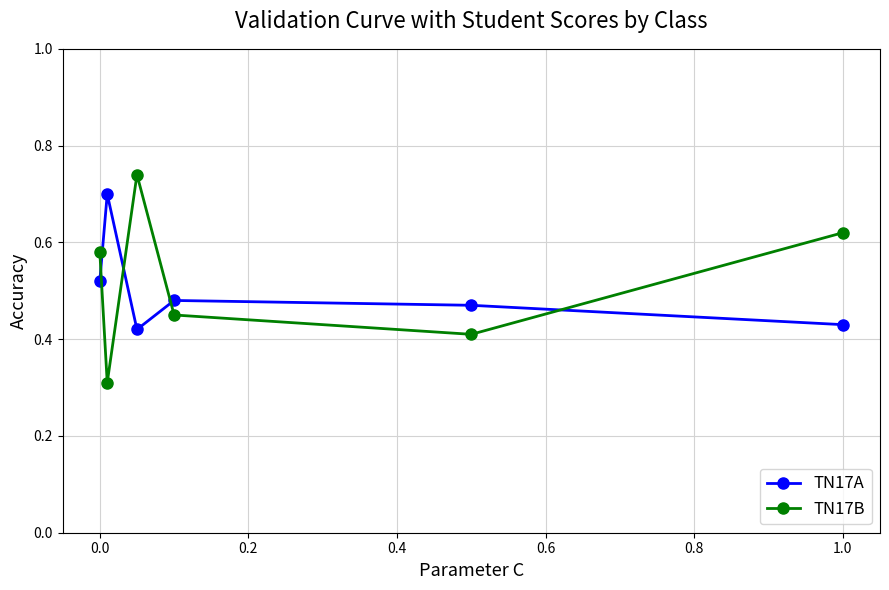

After their last crossing, which series has the higher values: TN17B or TN17A?

TN17B